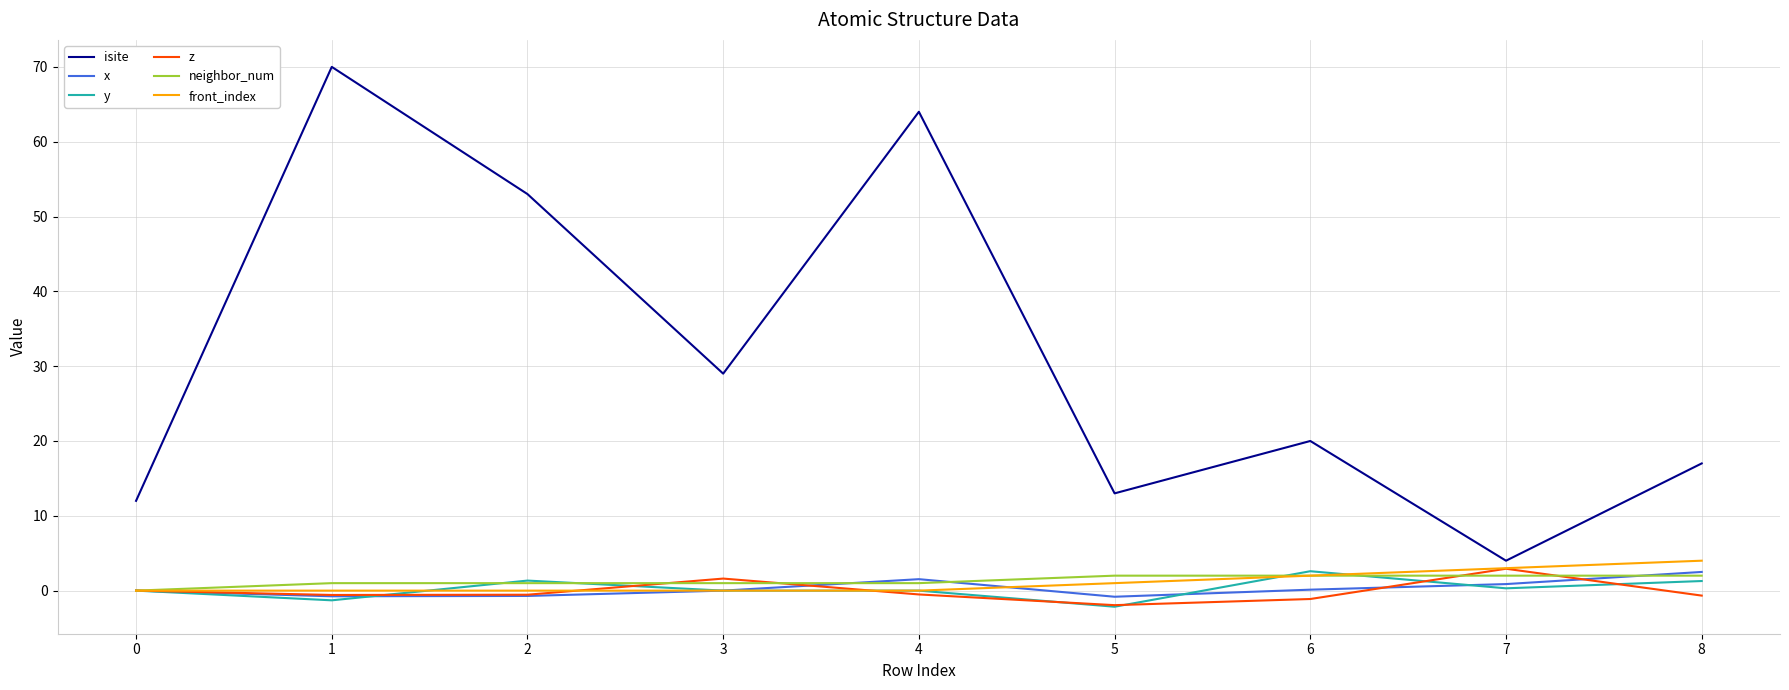

Which series has the largest total across all categories?

isite